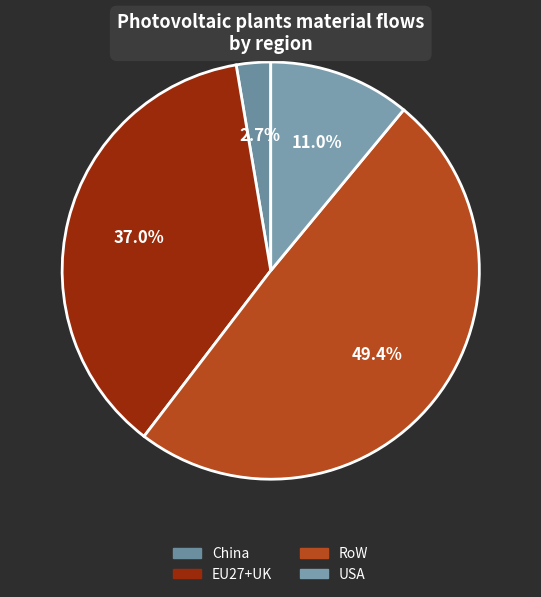

To the nearest percent, what is the difference between the largest and smallest slice percentages?

47%